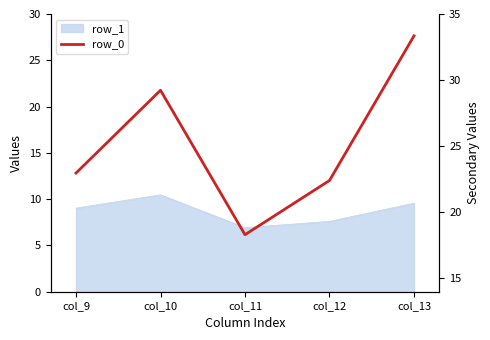

Reading left to right, list all the values displayed in this chart.

23.0	29.2	18.3	22.4	33.3